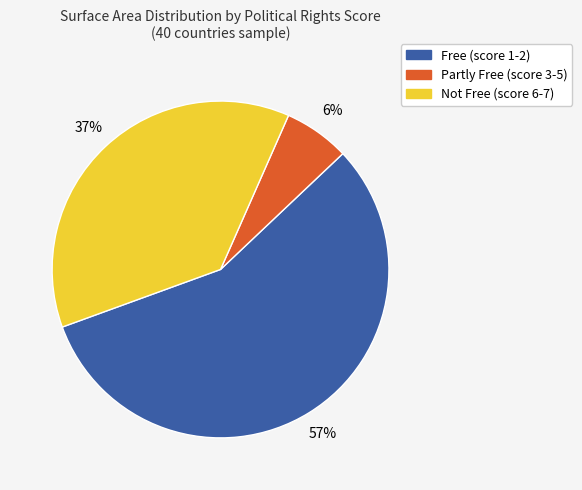

Is there any slice that represents more than half of the pie?

Yes